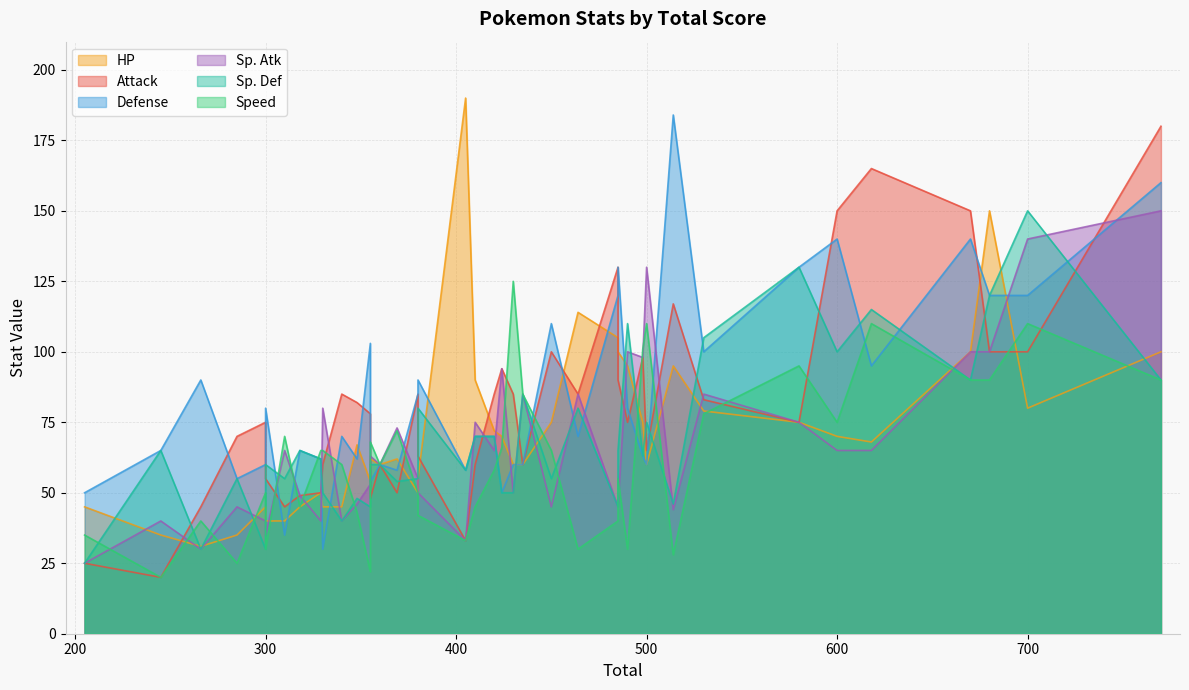

How many intersections are there between Defense and Sp. Atk?

18